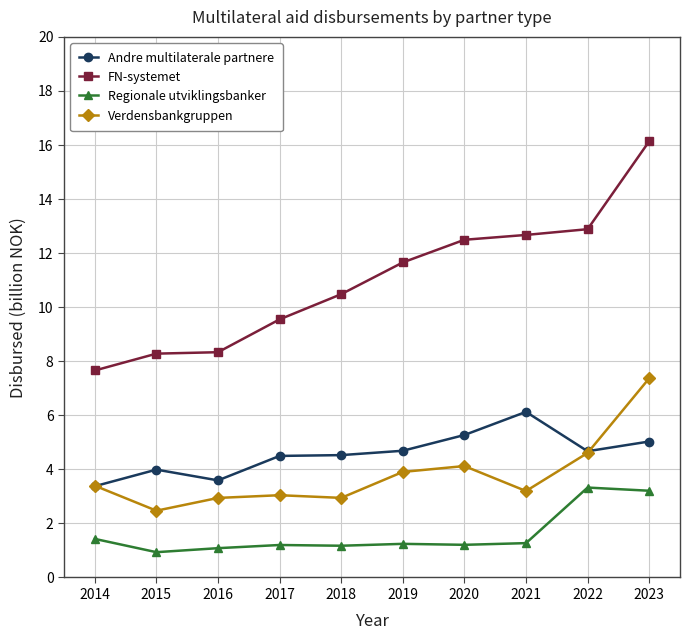

How many categories are shown in the chart?

10